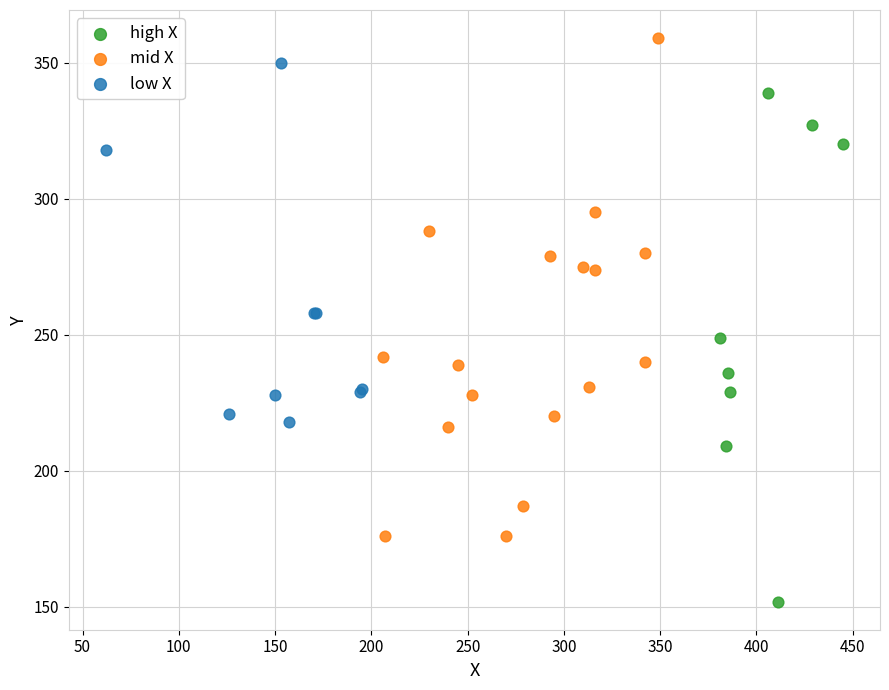

Which series contains the lowest Y value?

high X